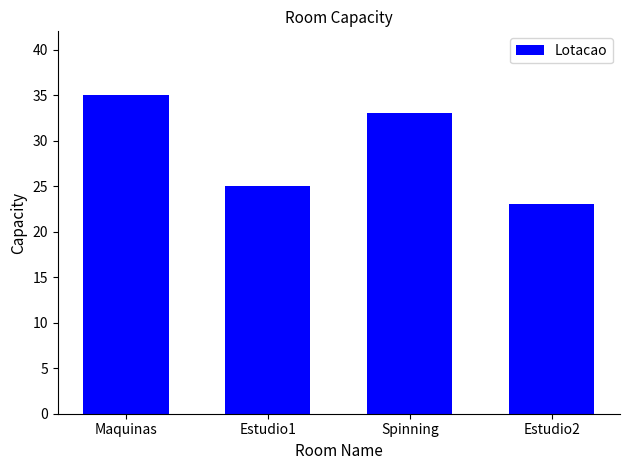

Where does the data first go above 33?

Maquinas